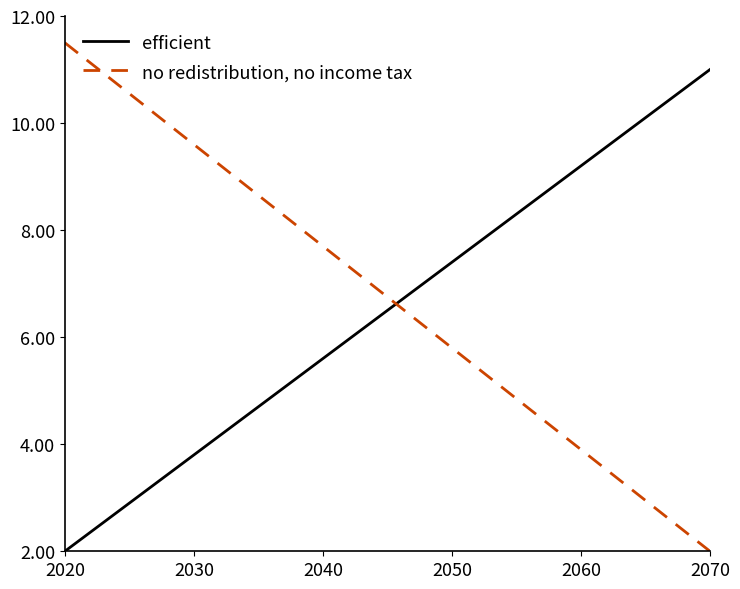

What is the maximum value for efficient?

11.0